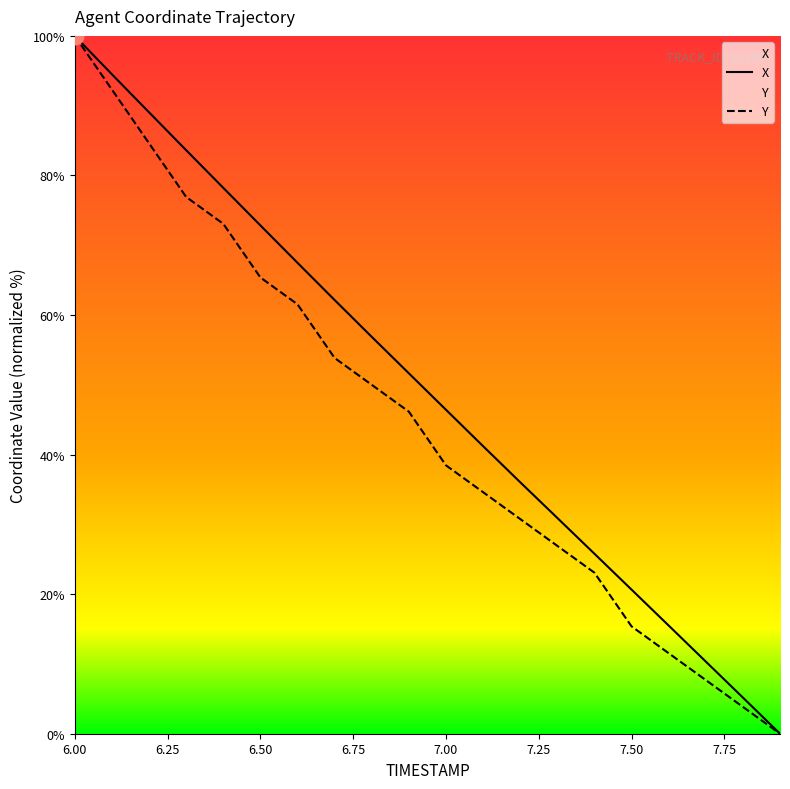

Count the number of data series in this chart.

2